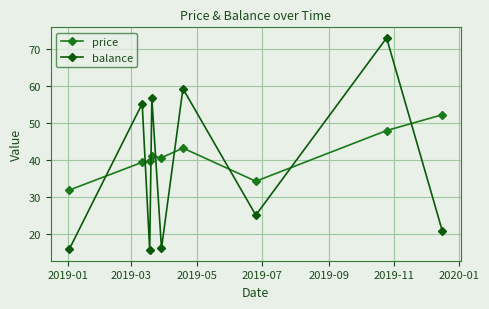

How many lines are shown in the chart?

2